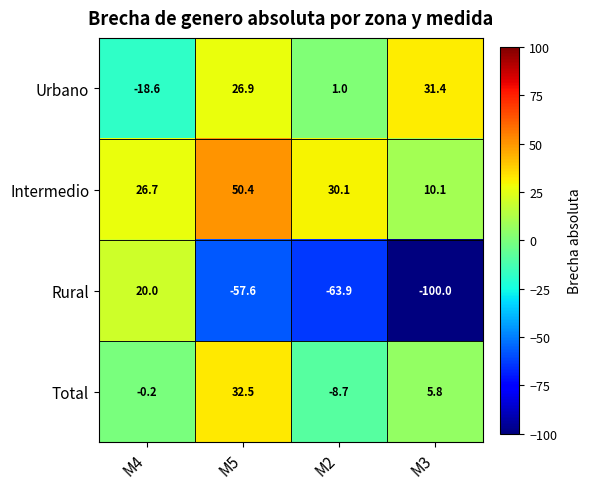

What is the approximate value of Urbano at M4?

-18.6